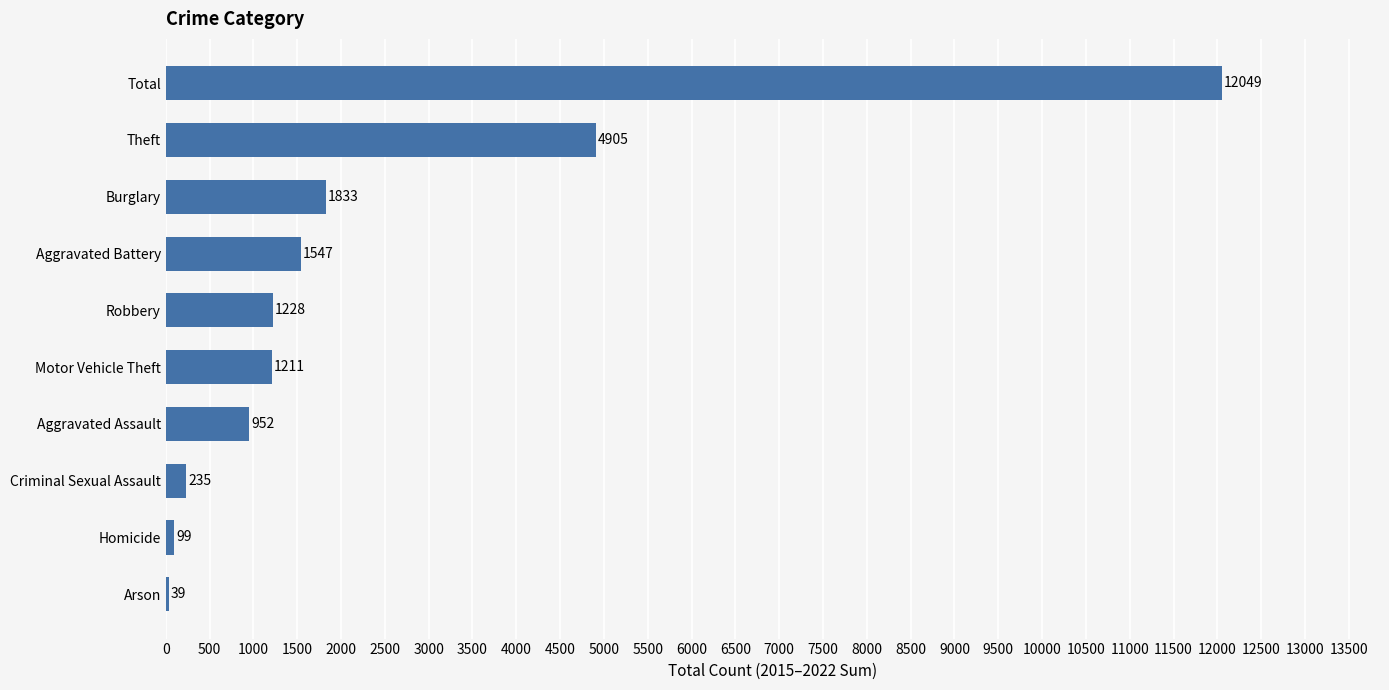

What is the average value?

2410